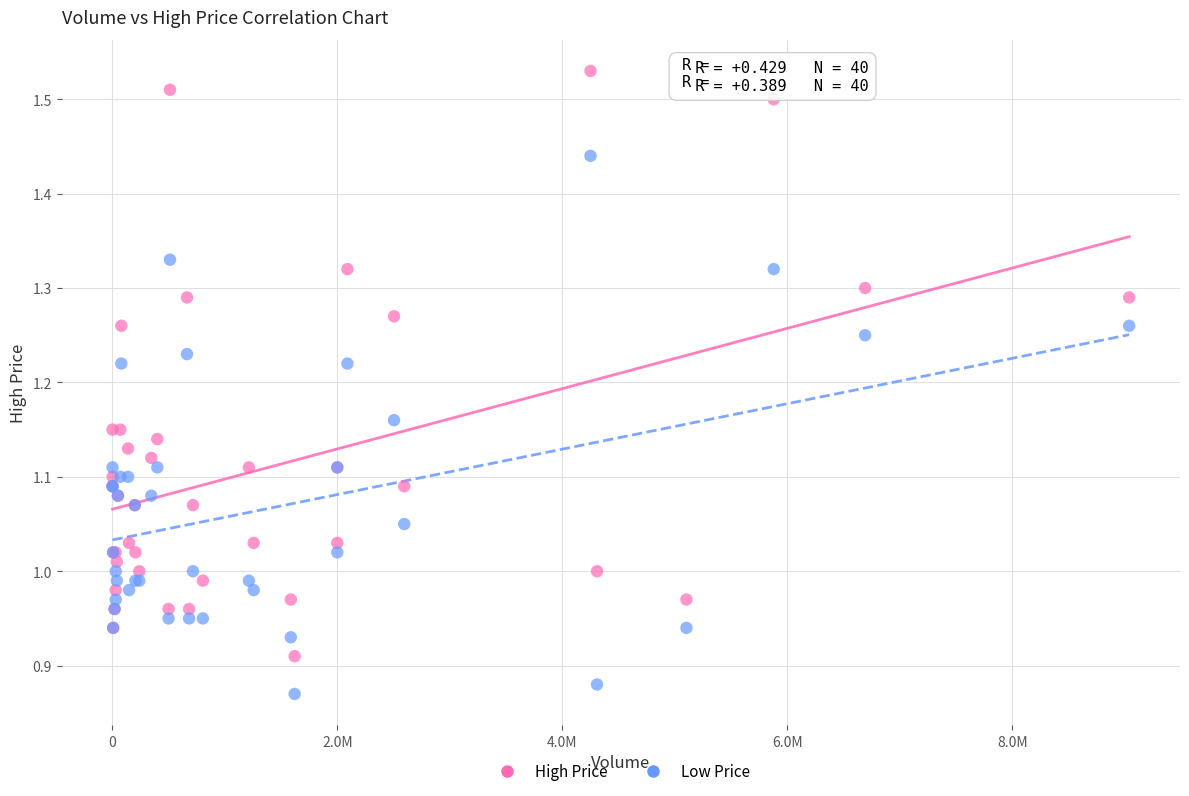

What are all the series names shown in the legend?

High Price, Low Price